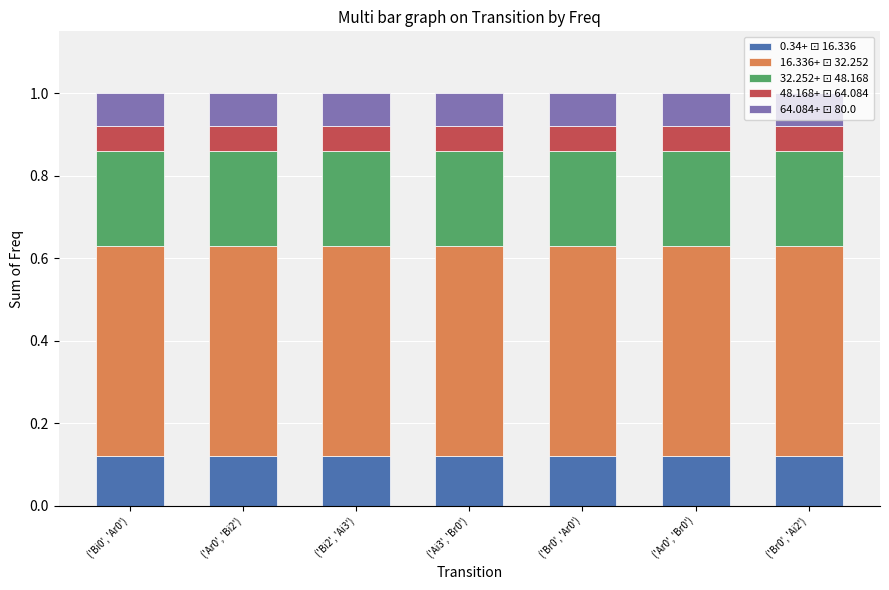

What is the total value across all series at ('Br0', 'Ar0')?

1.0